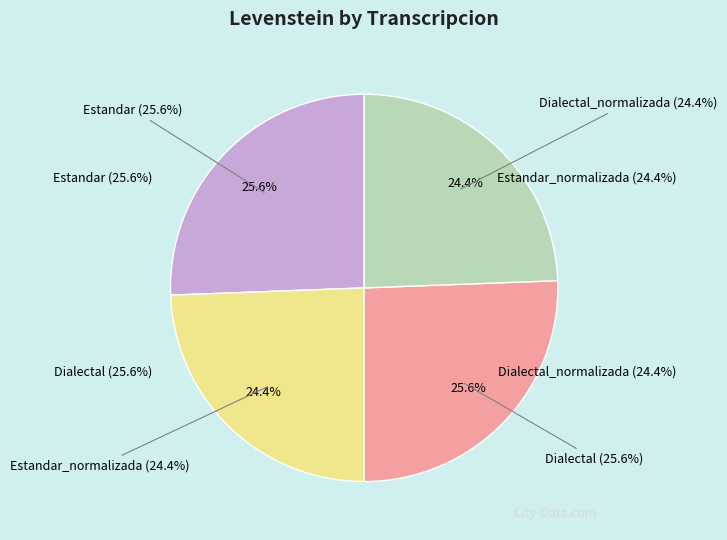

To the nearest percent, what portion does Dialectal represent?

26%